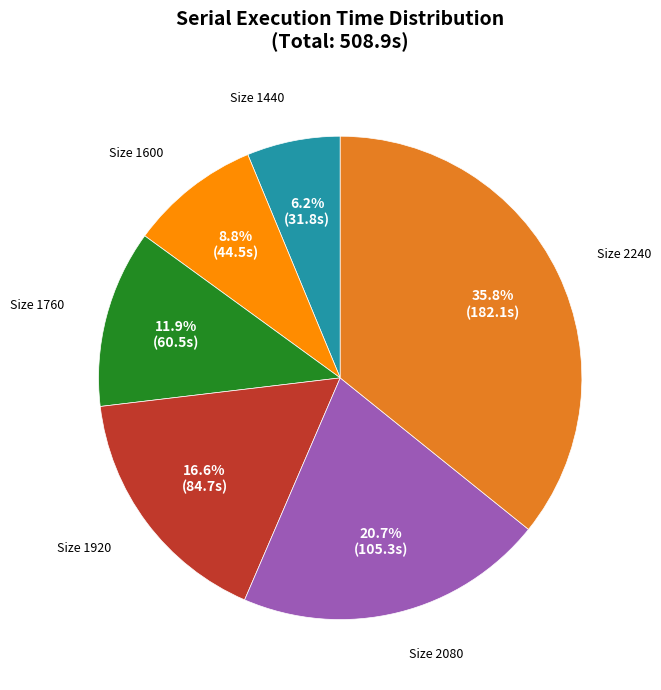

Count the number of slices in the pie.

6